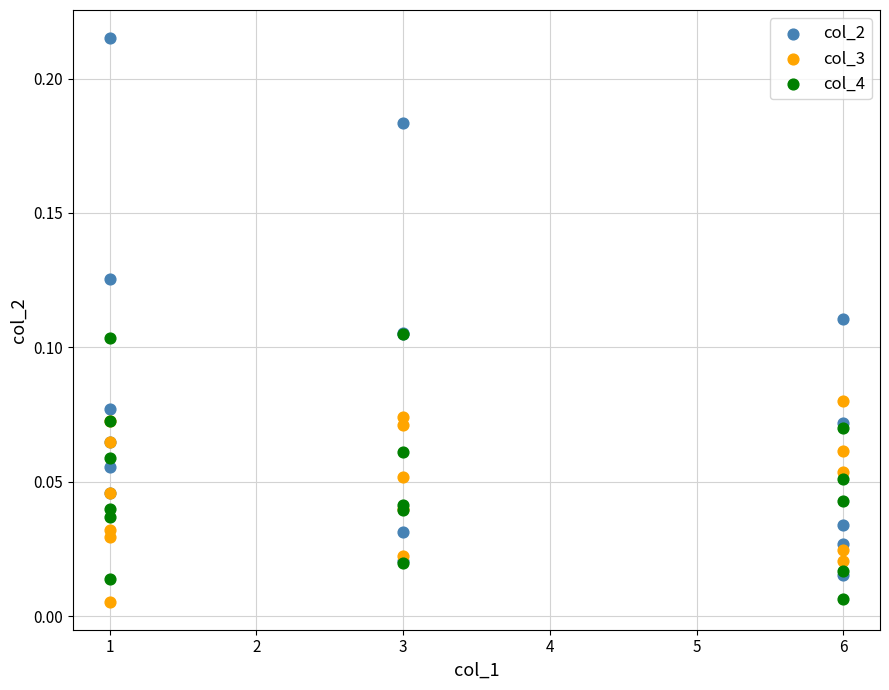

Which series has the widest spread of Y values?

col_2